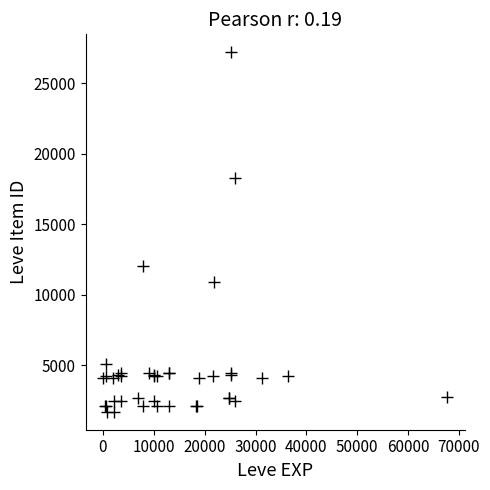

What Y value in the scatter plot is closest to 14448?

12018